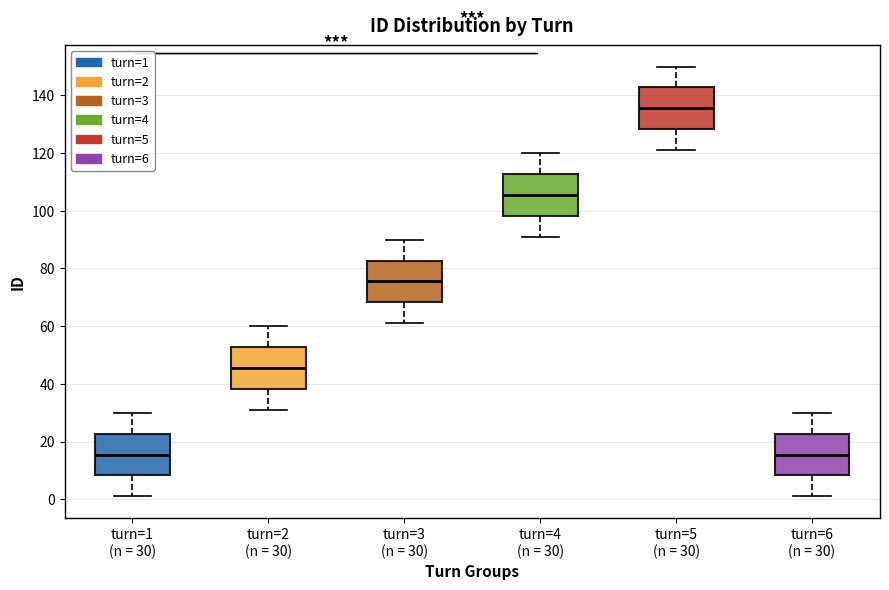

Reading left to right, transcribe this box plot: for each box, give where its median line is, the range the box spans, and where its two whiskers end, as read against the y-axis. The values are not printed on the chart, so give them approximately, as read against the axis.

turn=1 (n = 30): median 16, box 8 to 22, whiskers 2 to 30
turn=2 (n = 30): median 46, box 38 to 52, whiskers 32 to 60
turn=3 (n = 30): median 76, box 68 to 82, whiskers 62 to 90
turn=4 (n = 30): median 106, box 98 to 112, whiskers 92 to 120
turn=5 (n = 30): median 136, box 128 to 142, whiskers 122 to 150
turn=6 (n = 30): median 16, box 8 to 22, whiskers 2 to 30